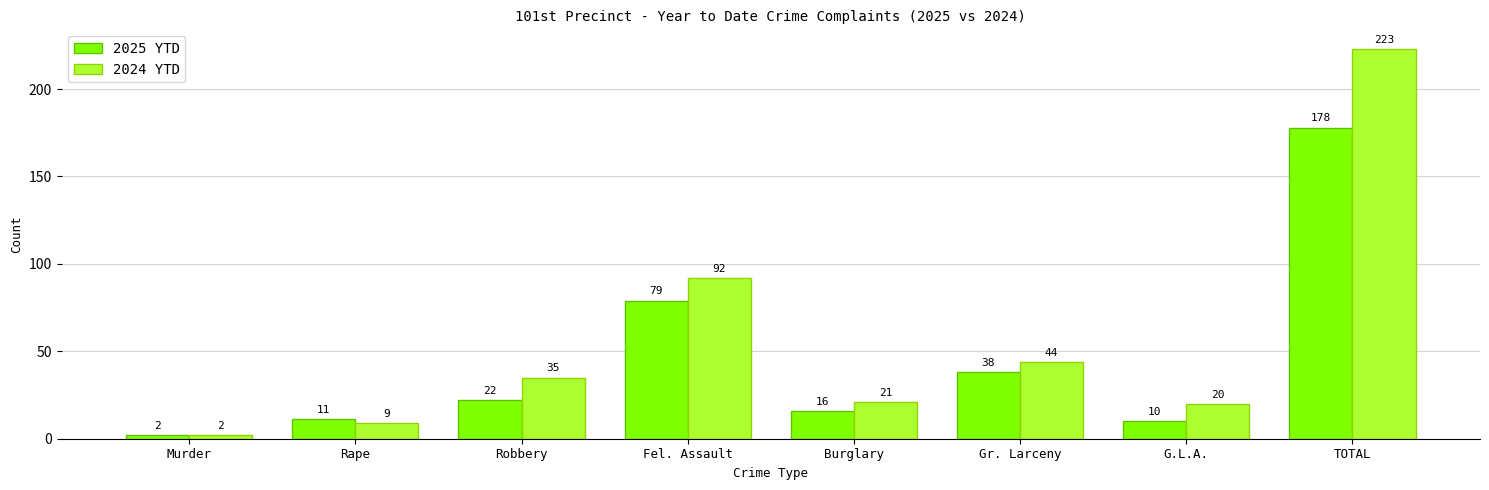

What is the value of the 2025 YTD bar at the 8th from the left?

178